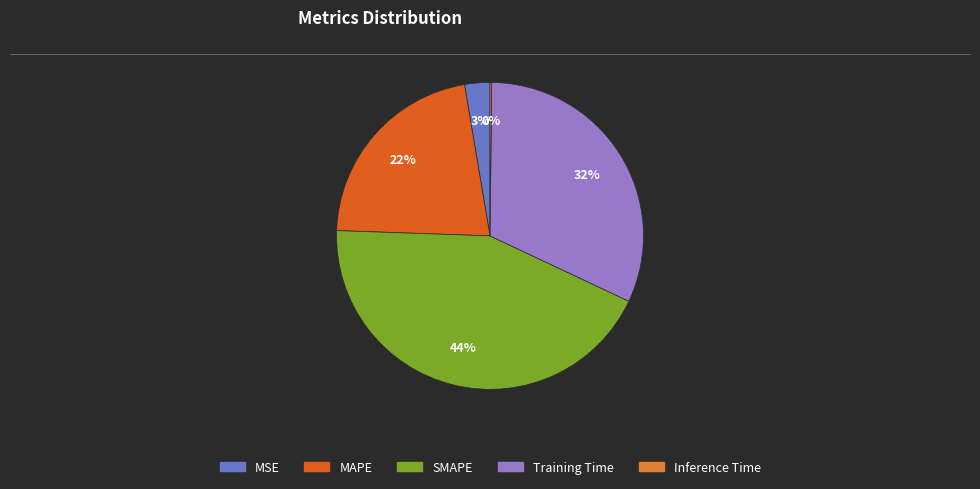

What percentage is the MAPE slice, to the nearest percent?

22%